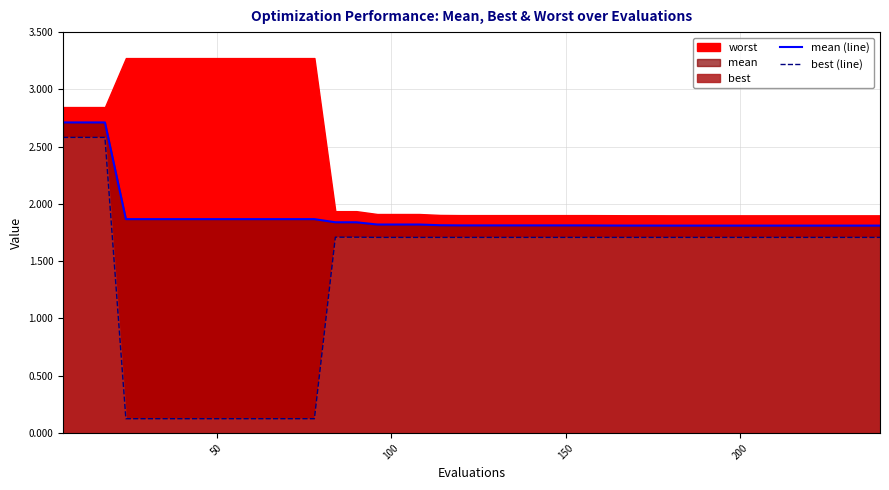

True or false: best (line) and mean (line) cross at least once.

False